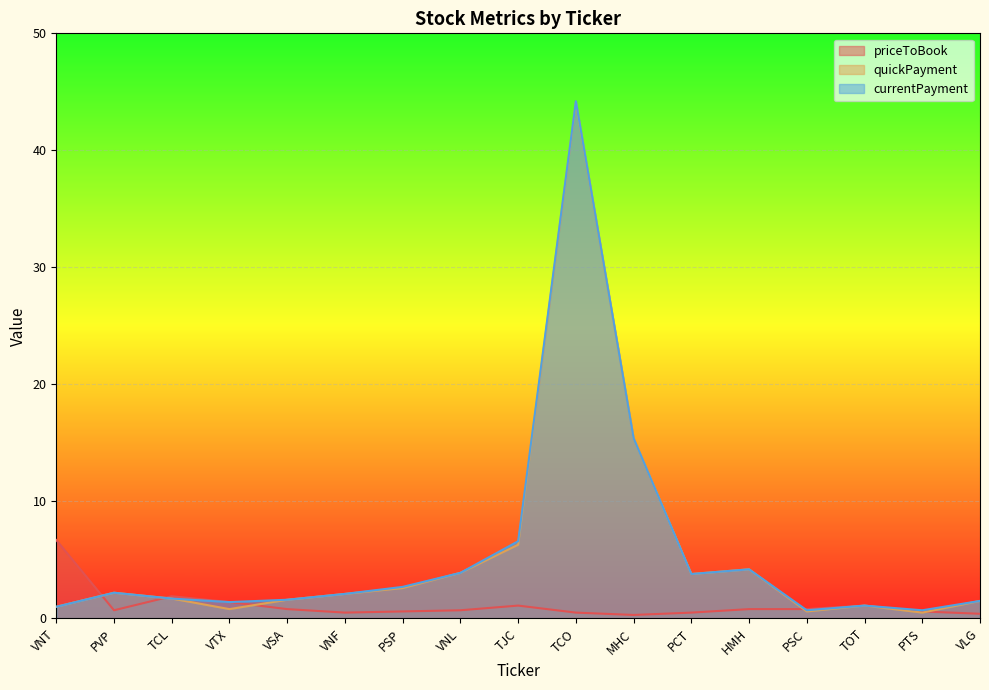

At which category is the sum across all series the highest?

TCO